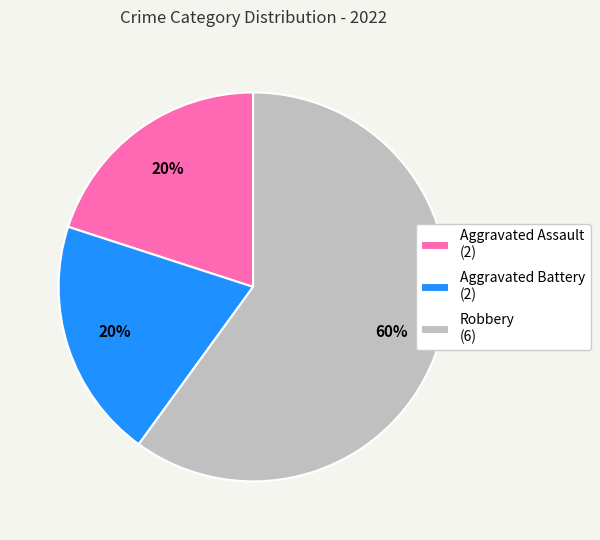

Approximately how many times larger is the value at Robbery (6) compared to Aggravated Assault (2)?

3.0